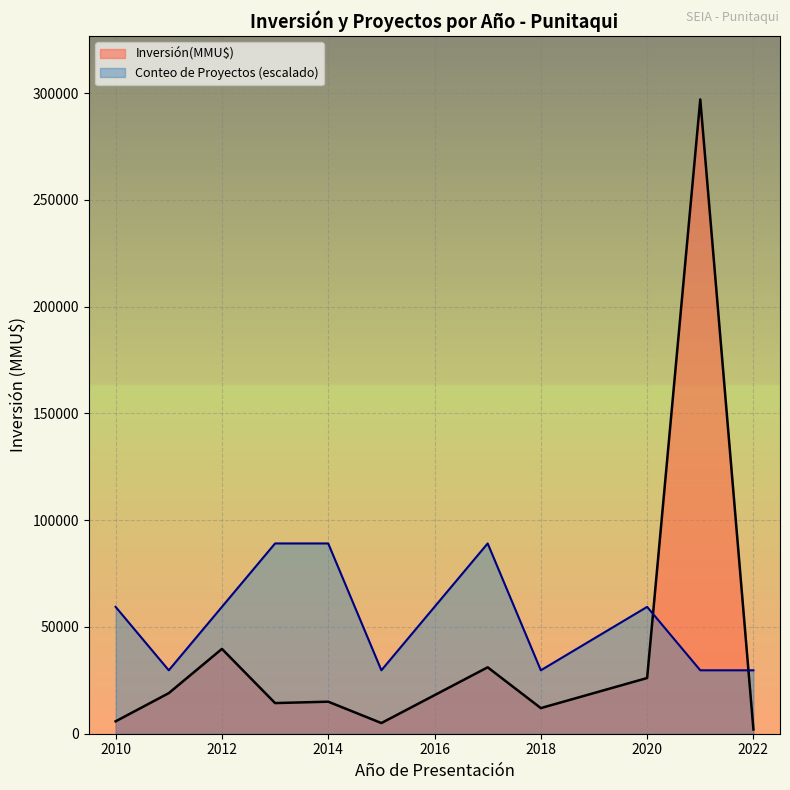

How many intersections are there between Inversión(MMU$) and Conteo de Proyectos (escalado)?

2